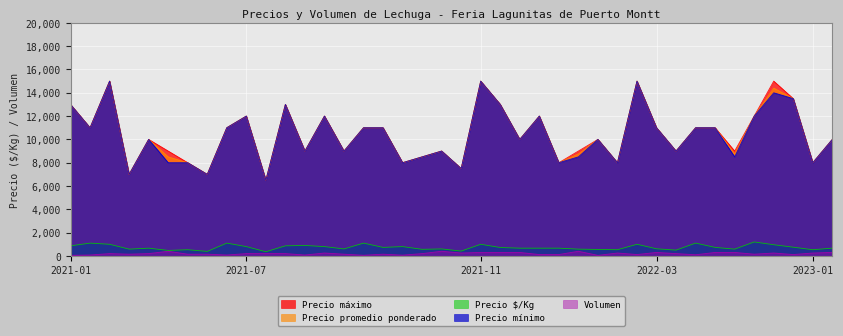

What is the minimum value for Precio mínimo?

6500